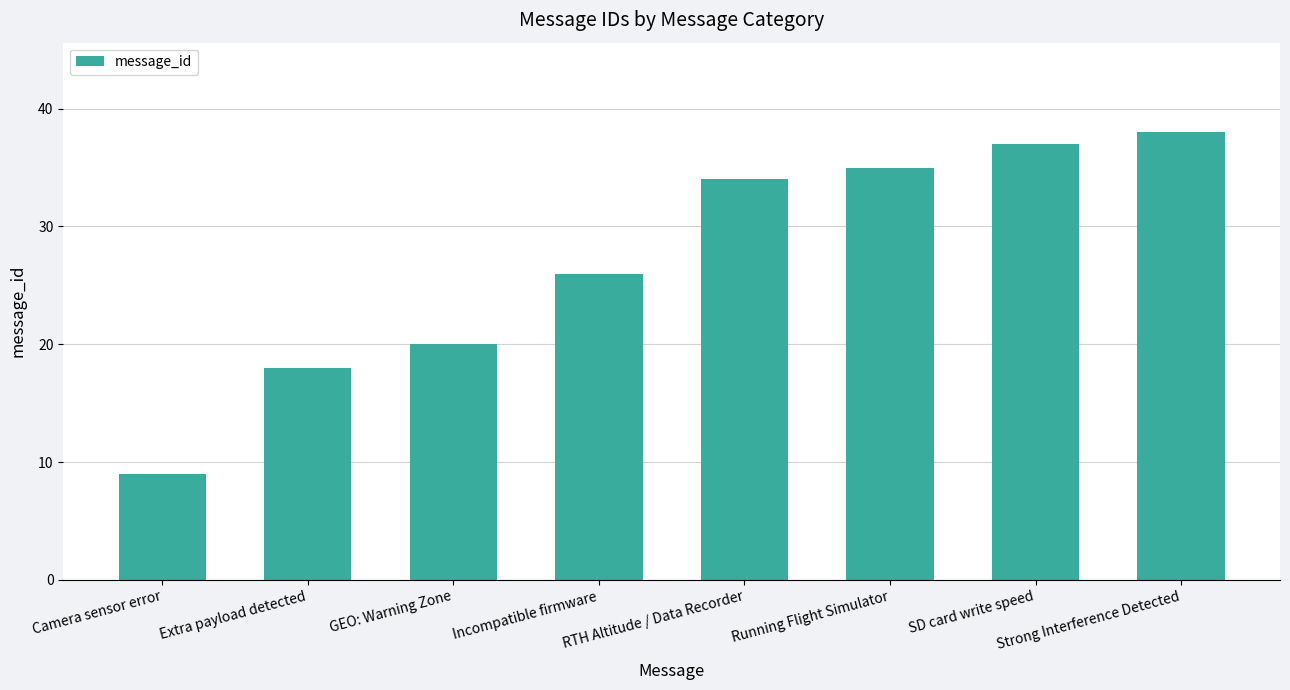

What is the sum of all values?

217